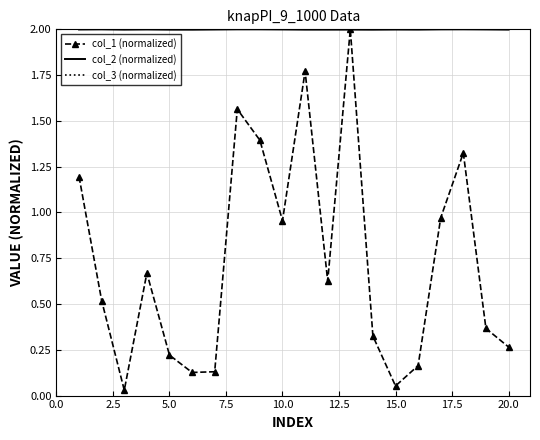

What is the minimum value for col_2 (normalized)?

2.0